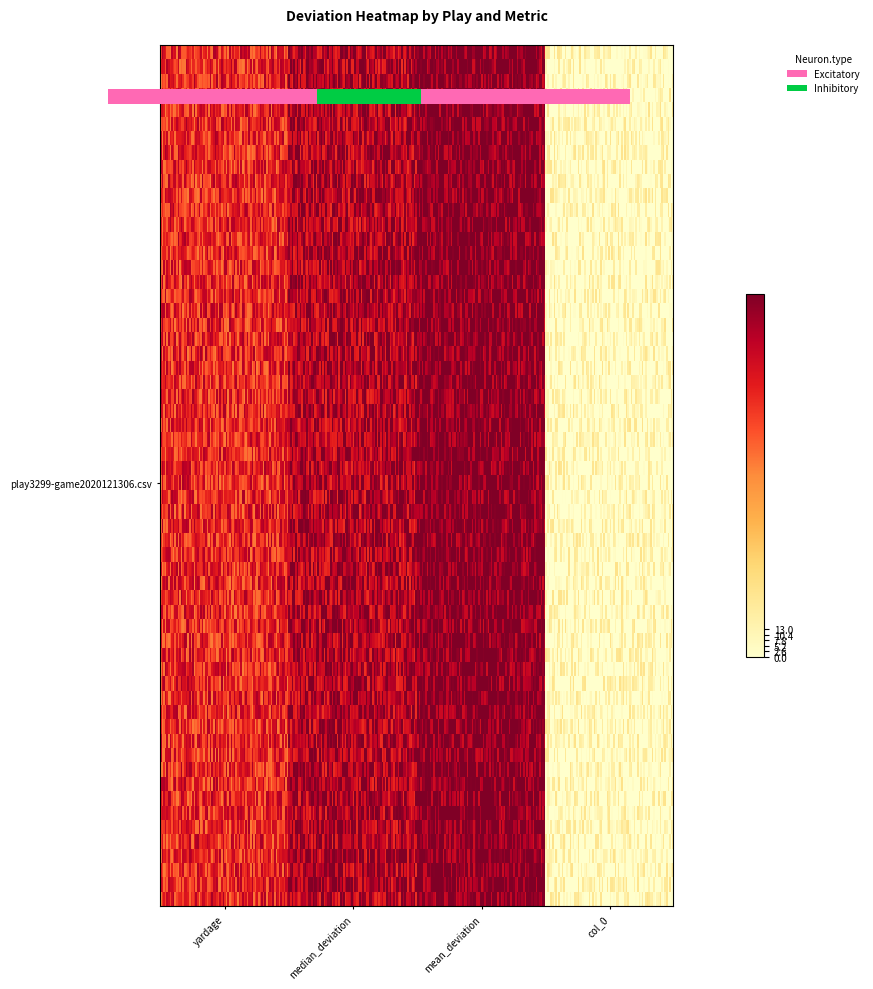

What is the change in value from mean_deviation to col_0?

-12.9